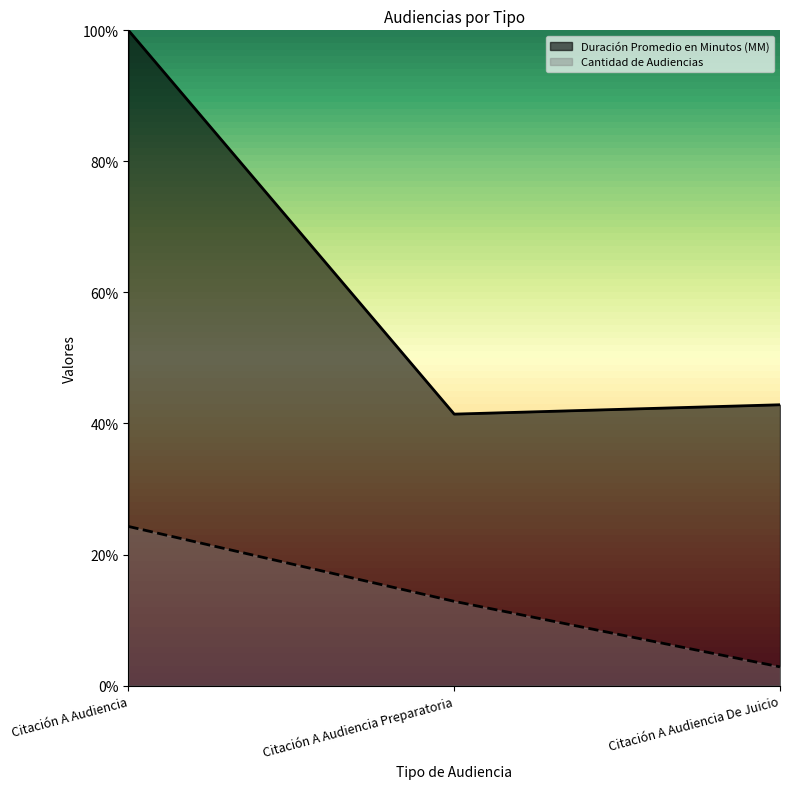

Does the chart display data point markers on the line(s)?

No